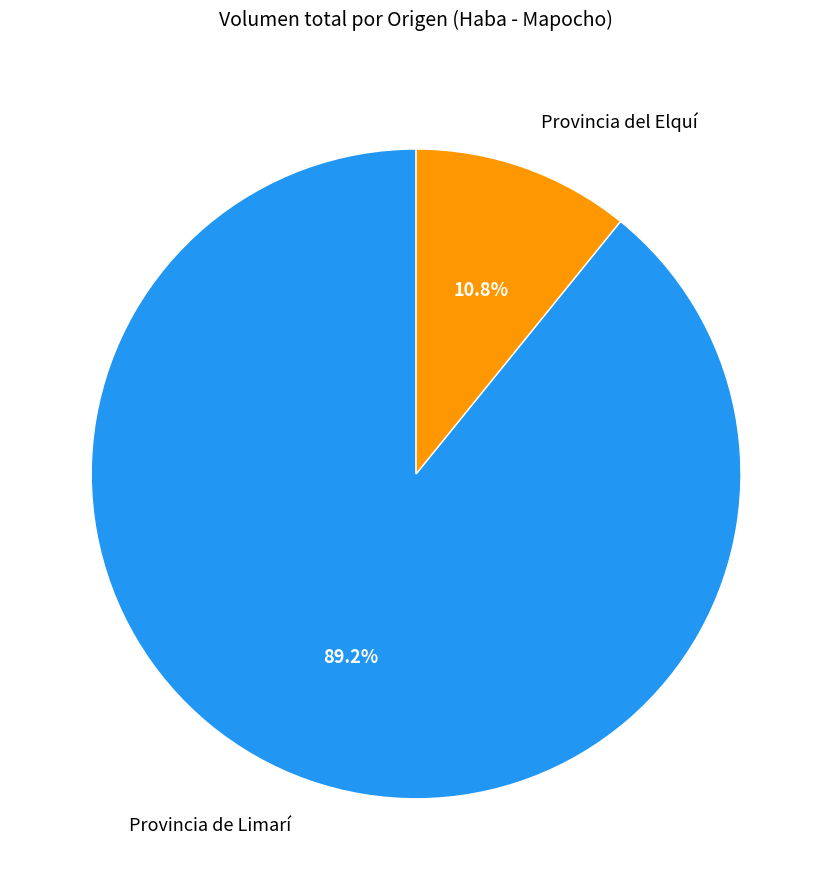

To the nearest percent, what is the average slice percentage?

50%